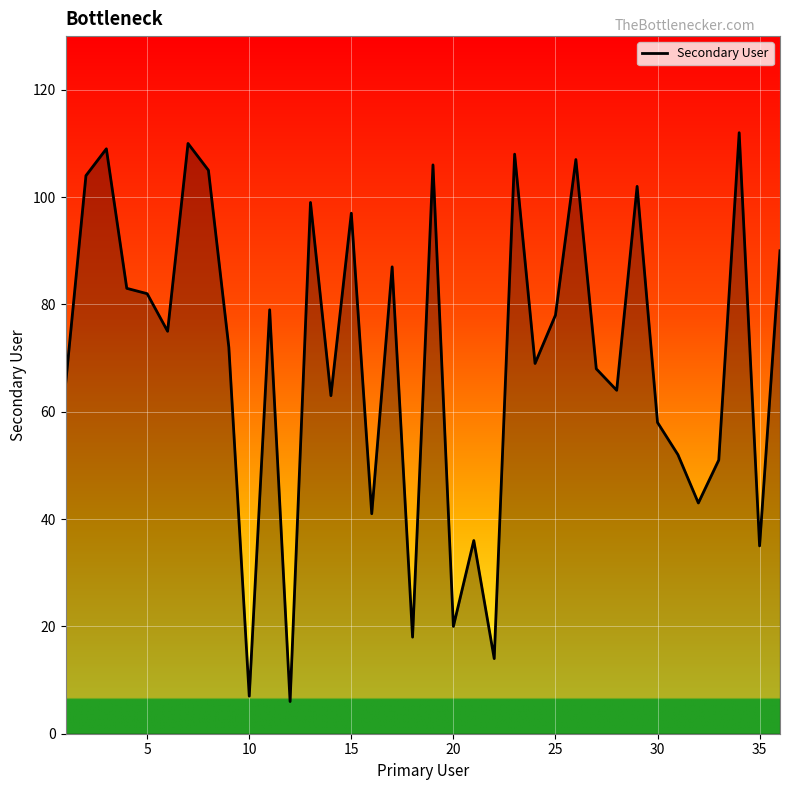

What is the difference between the maximum and minimum values?

106